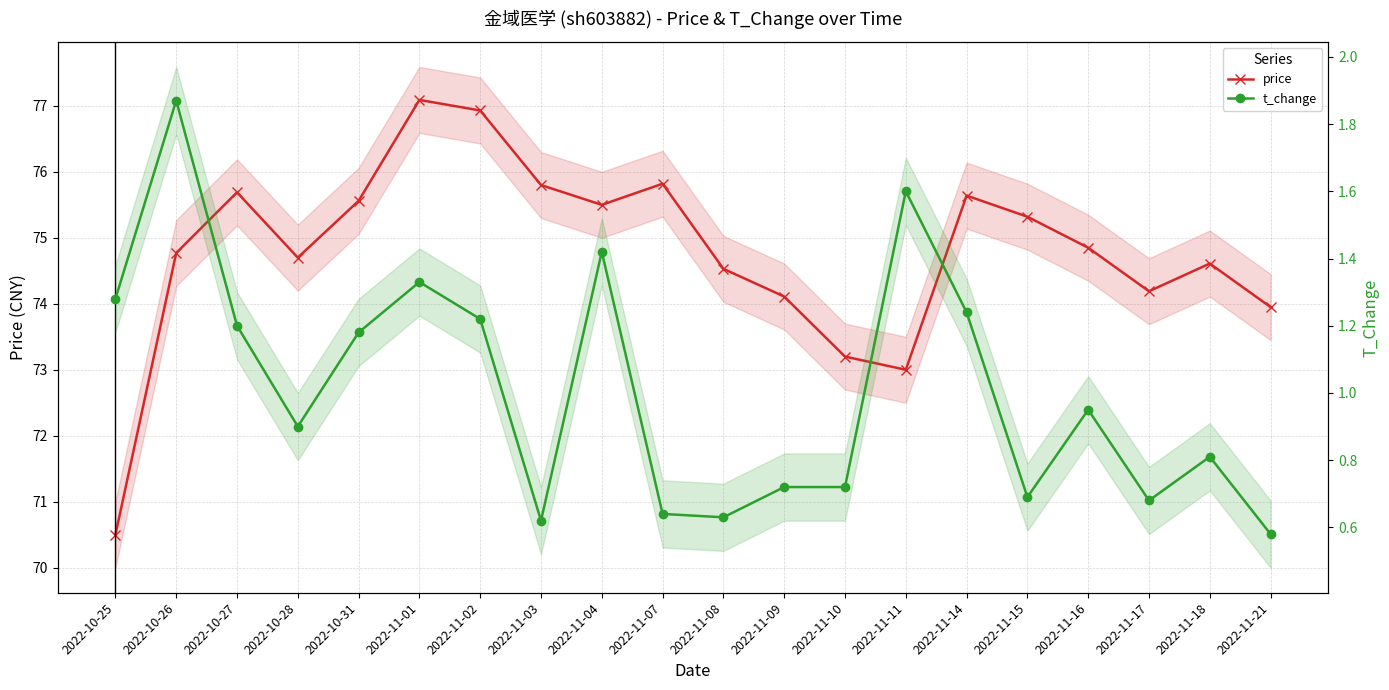

True or false: t_change and price cross at least once.

False